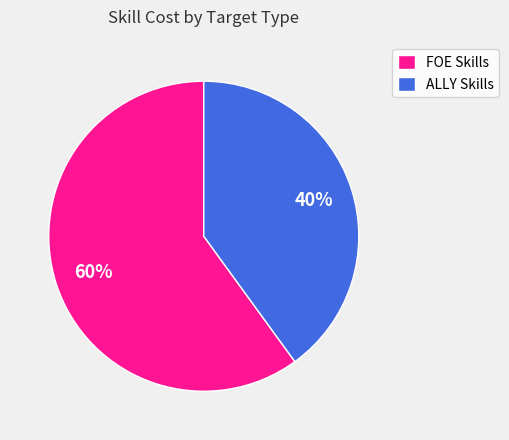

Do FOE Skills and ALLY Skills together represent more than half of the pie?

Yes